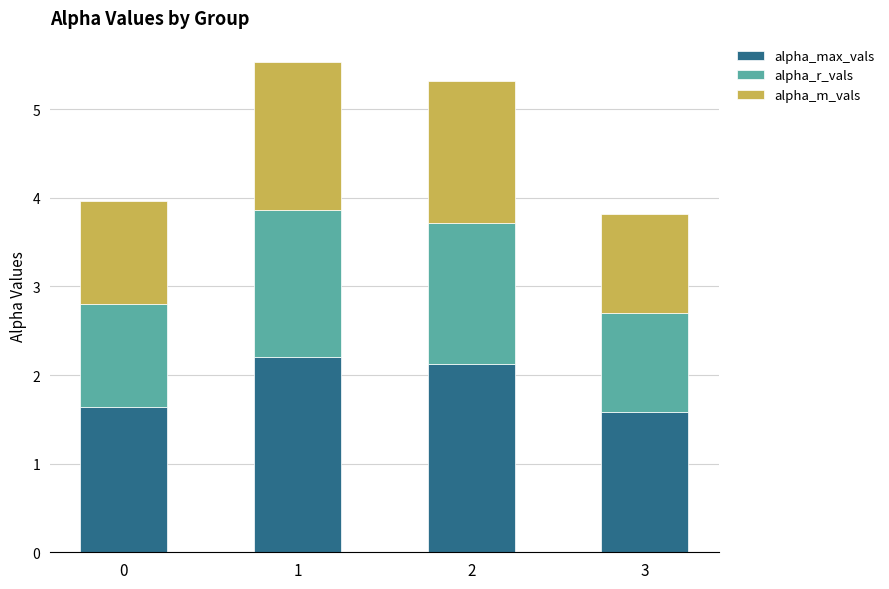

Reading left to right, transcribe the values for alpha_max_vals.

1.6	2.2	2.1	1.6